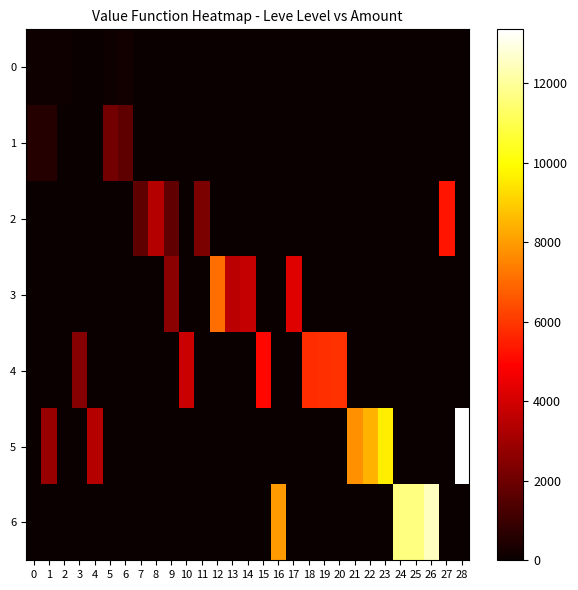

List the series in order of their peak value, highest first.

5, 6, 3, 4, 2, 1, 0